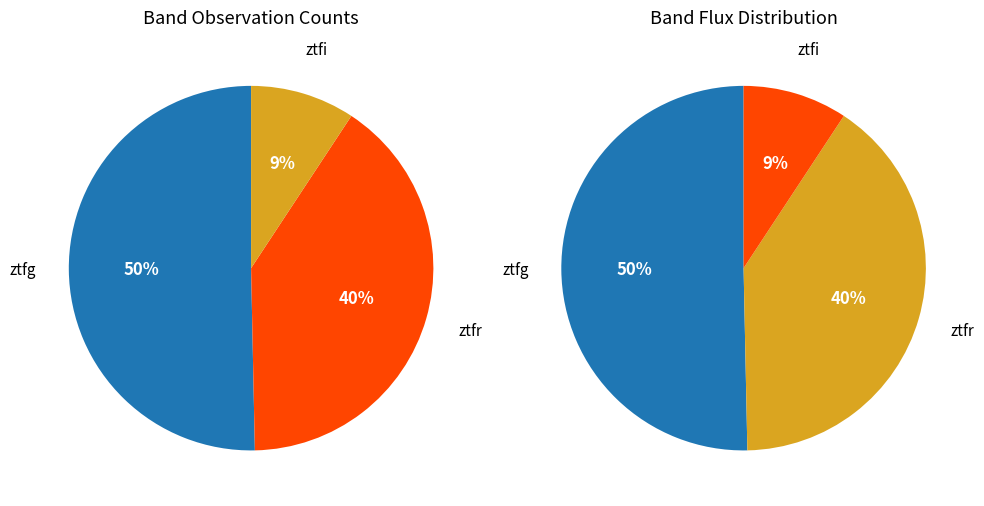

Rank the categories by value from highest to lowest.

ztfg, ztfr, ztfi